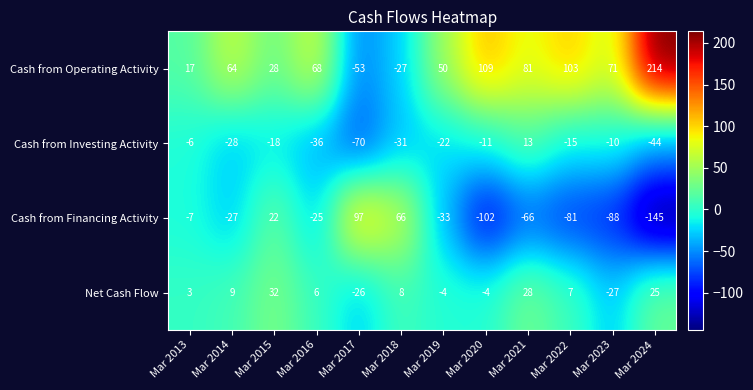

At which category does the chart reach its minimum across all series?

Mar 2024